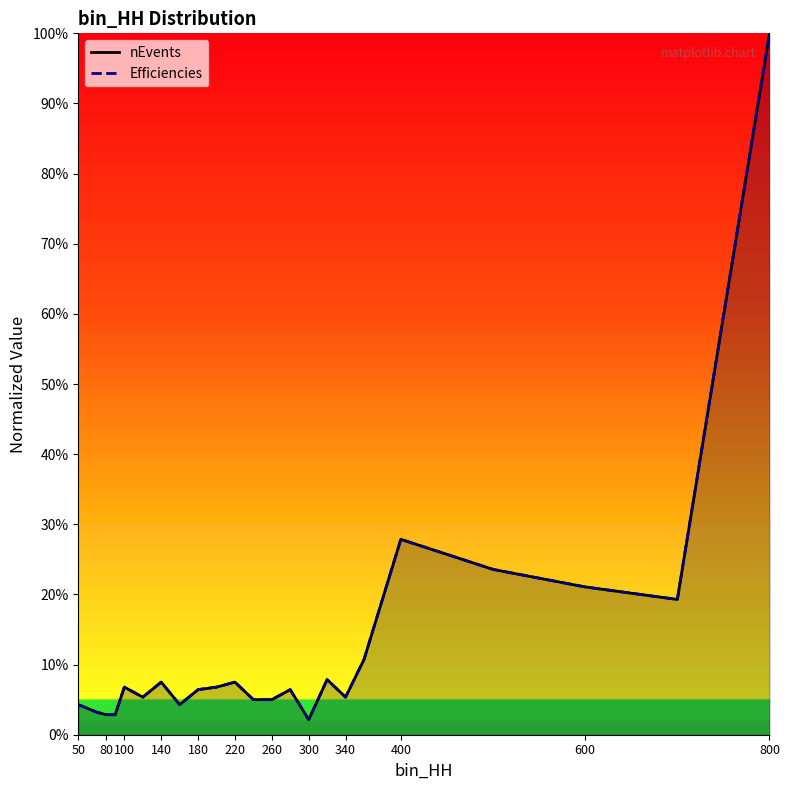

How many interior local valleys does the Efficiencies series have?

5